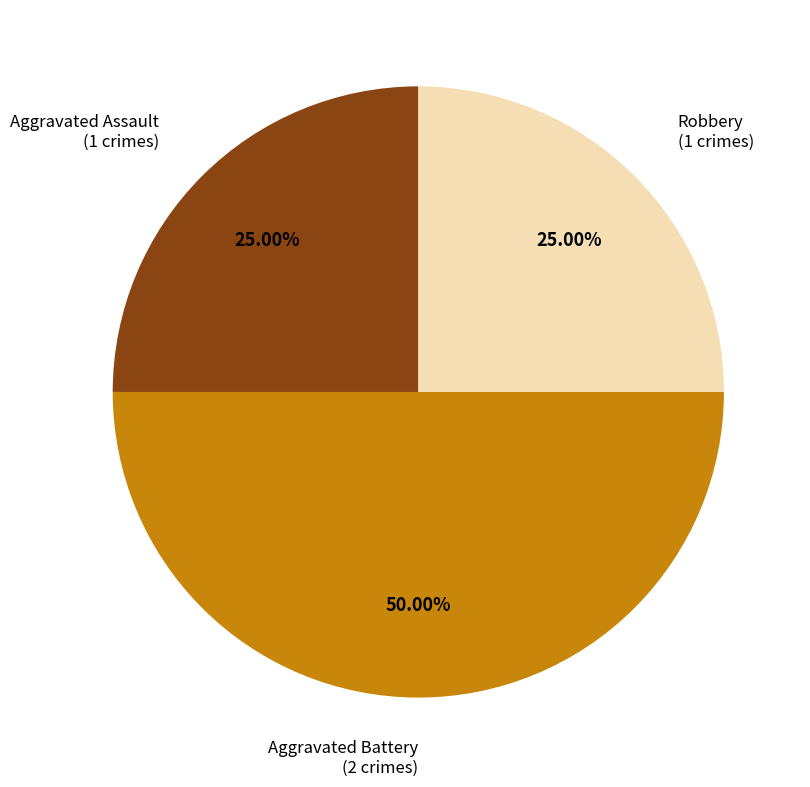

Count the number of slices in the pie.

3